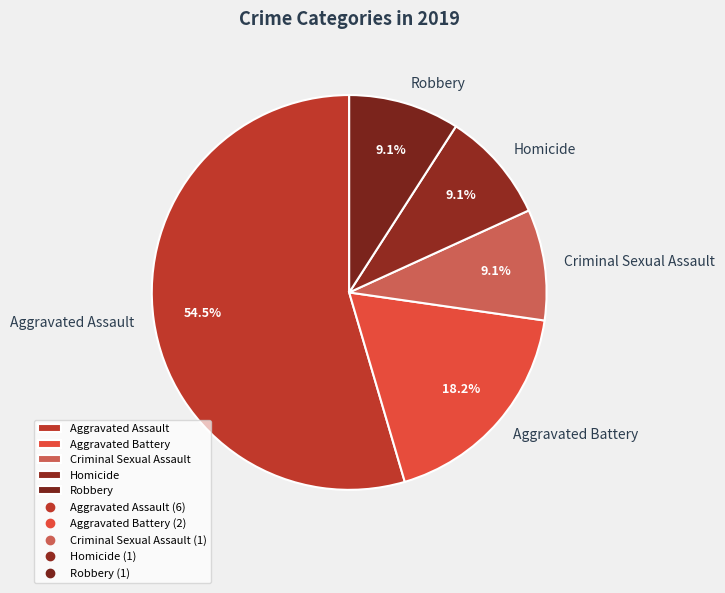

How many slices are in this pie chart?

5